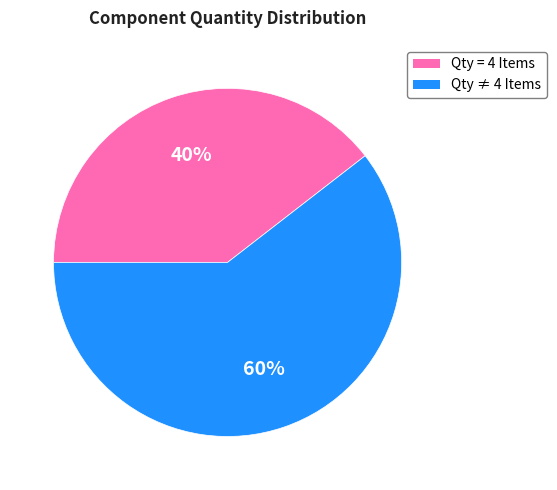

How many slices are in this pie chart?

2